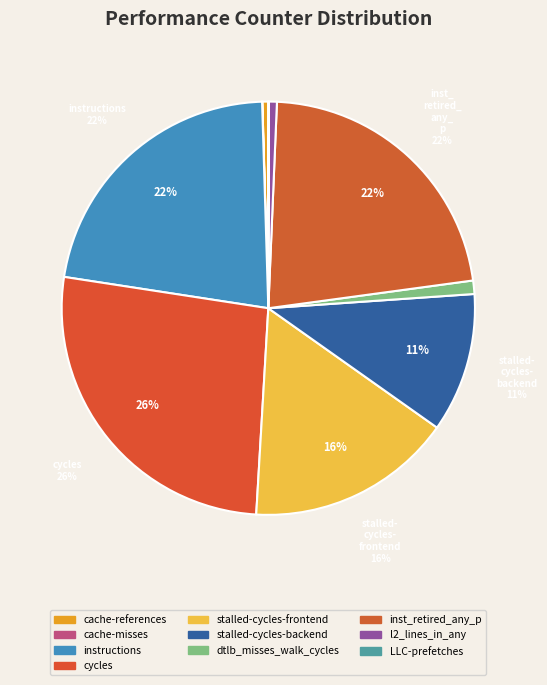

How many segments does this pie chart have?

10